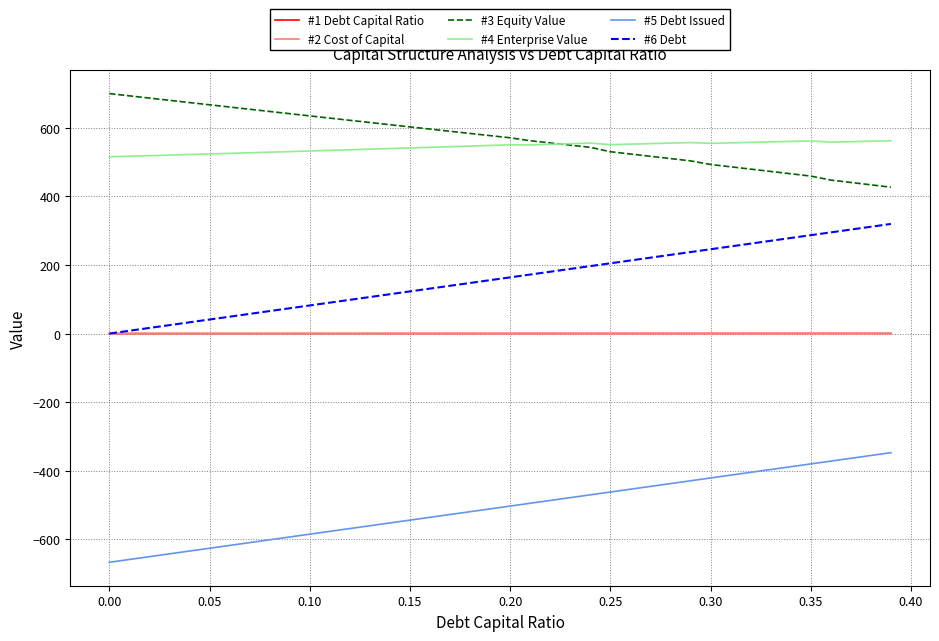

True or false: #5 Debt Issued and #4 Enterprise Value intersect in this chart.

False